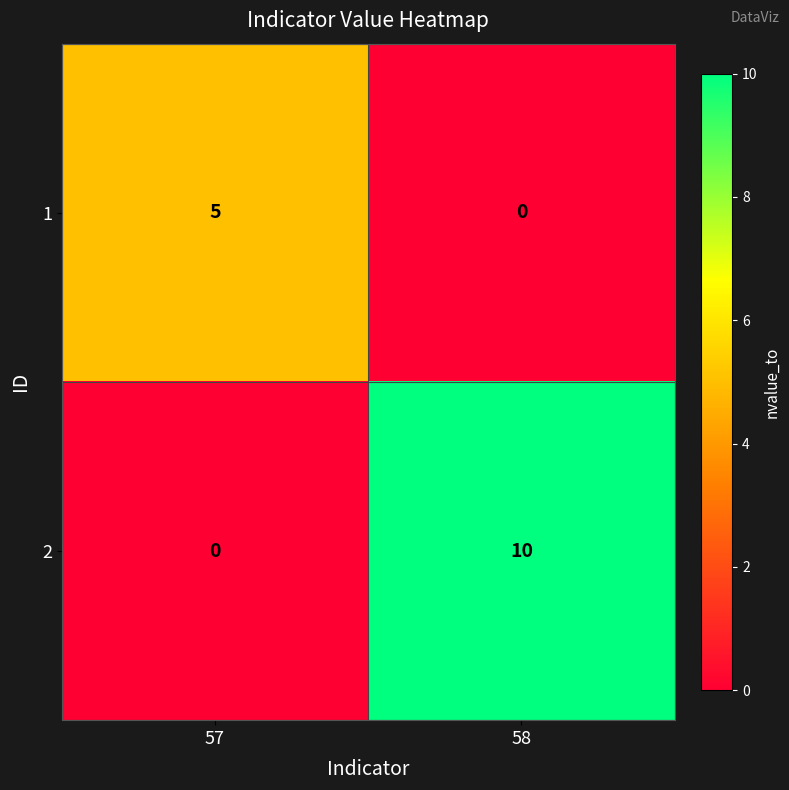

The value of 2 at 58 is 10. True or false?

True